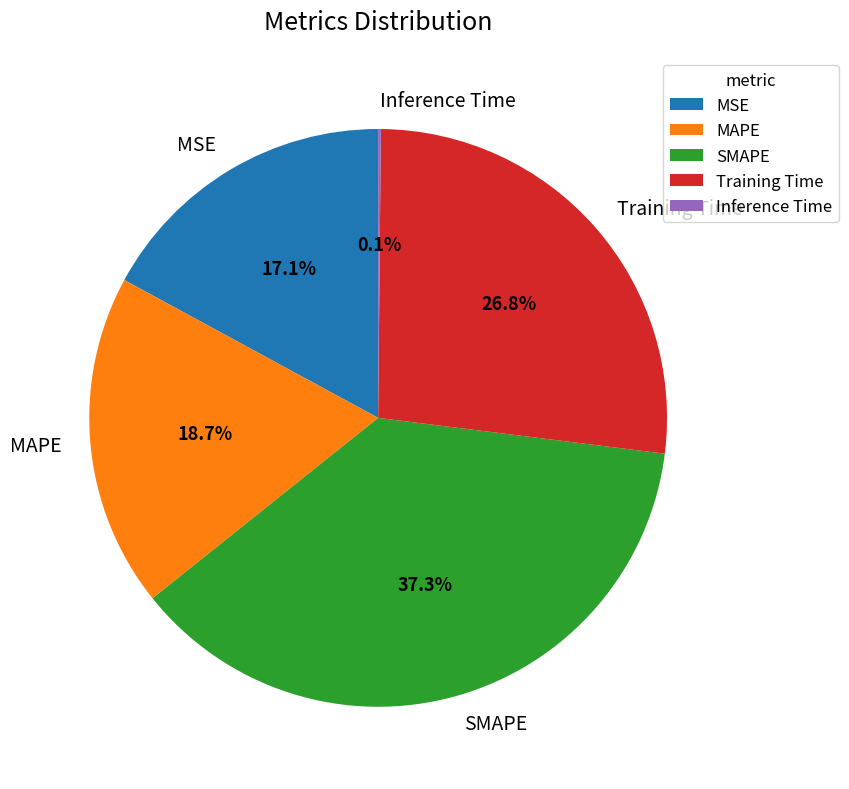

Is Training Time the majority of the pie?

No